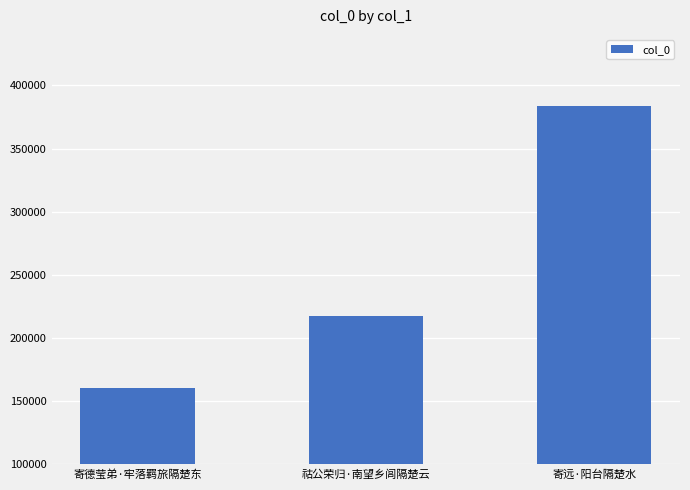

What is the greatest value displayed?

383888